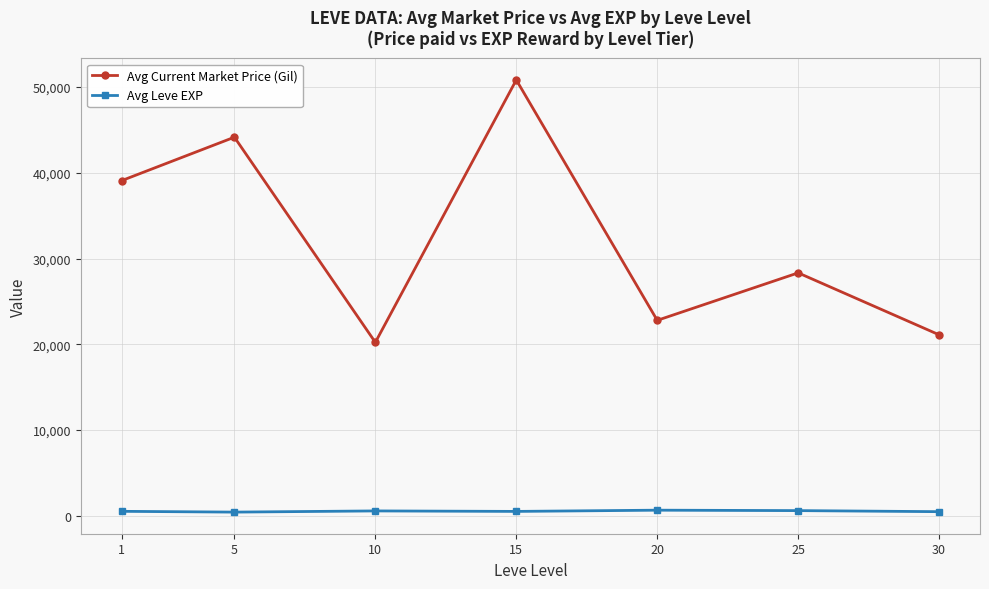

What is the value of the Avg Leve EXP point at the 5th from the left?

653.3